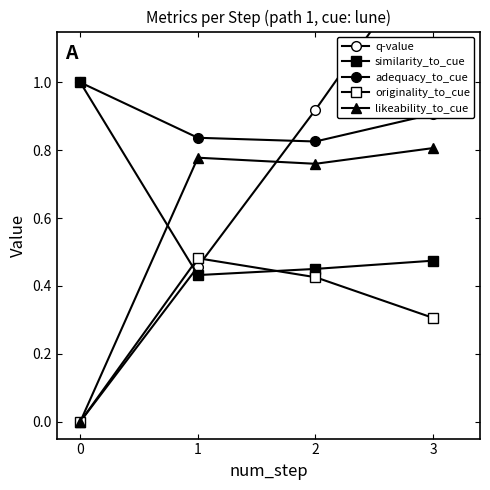

Which category has the highest value in the likeability_to_cue series?

3